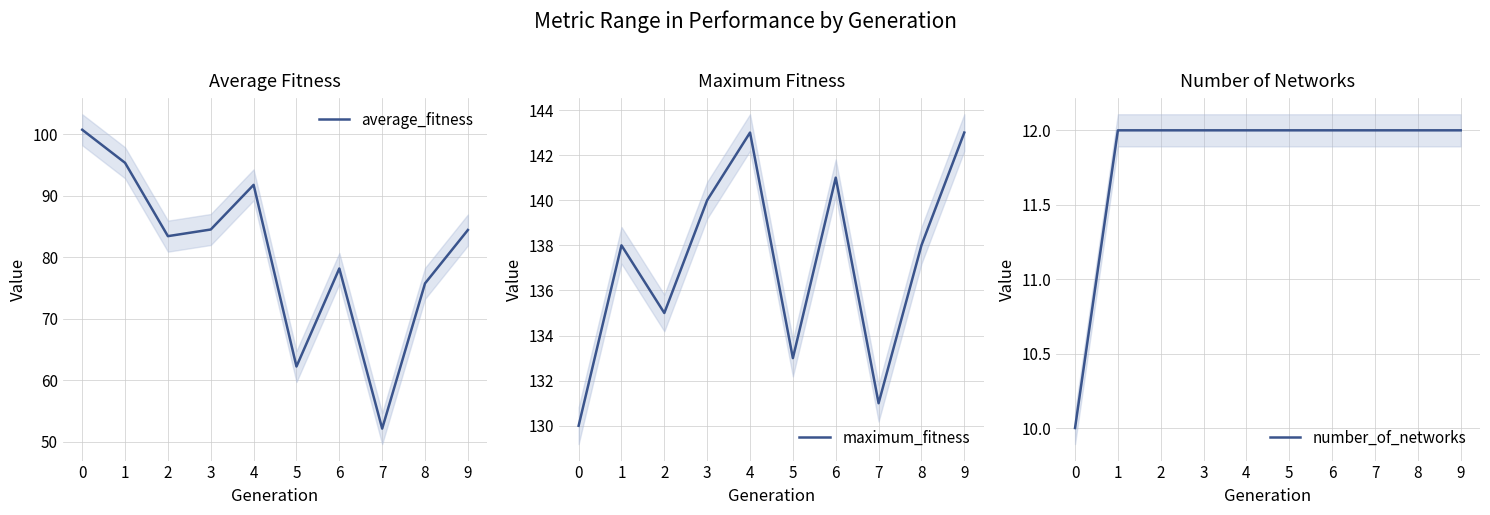

Which series has the largest range (max minus min)?

average_fitness